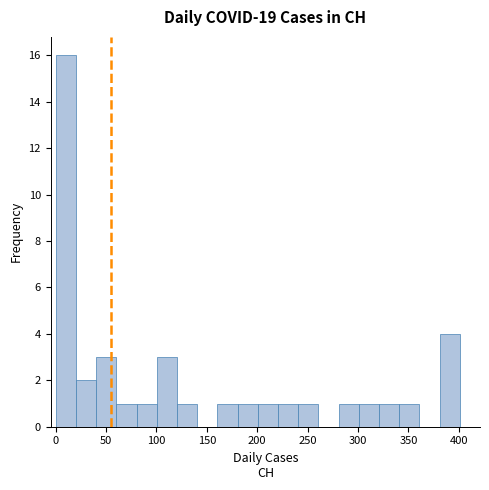

Reading left to right, transcribe this chart: for each bar, give the range it covers on the x-axis and its height. Neither the bar edges nor the heights are printed on the chart, so give them approximately, as read against the axes.

0 to 20: 16
20 to 40: 2
40 to 60: 3
60 to 80: 1
80 to 100: 1
100 to 120: 3
120 to 140: 1
140 to 160: 0
160 to 180: 1
180 to 200: 1
200 to 220: 1
220 to 240: 1
240 to 260: 1
260 to 280: 0
280 to 300: 1
300 to 320: 1
320 to 340: 1
340 to 360: 1
360 to 380: 0
380 to 400: 4